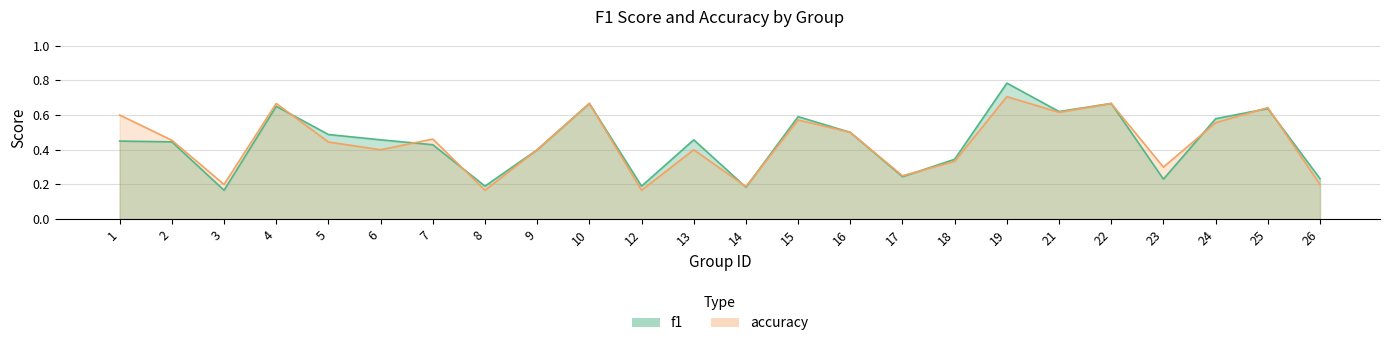

What is the lowest value of the f1 series?

0.2